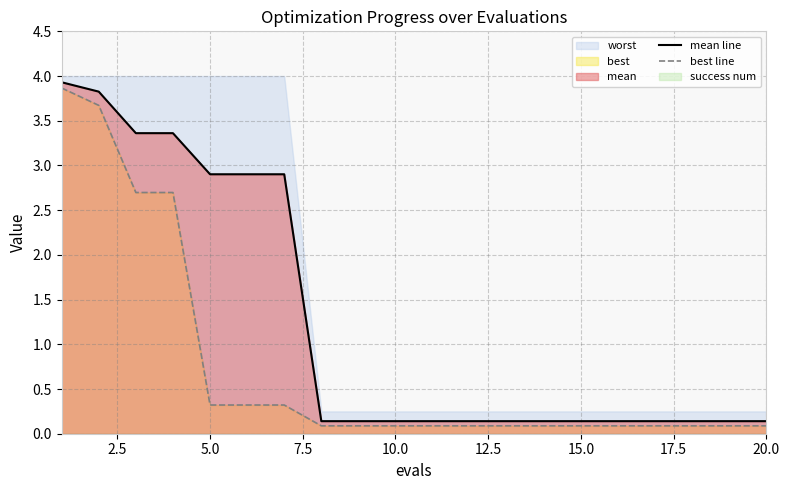

What is the maximum value for mean line?

3.9